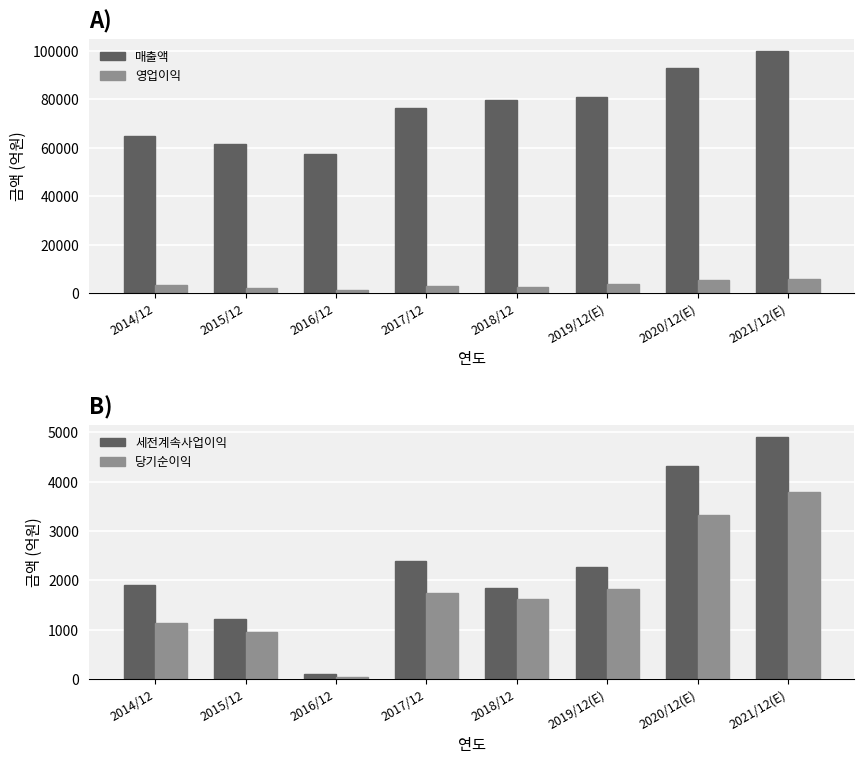

At how many categories does at least one series exceed 70536?

5